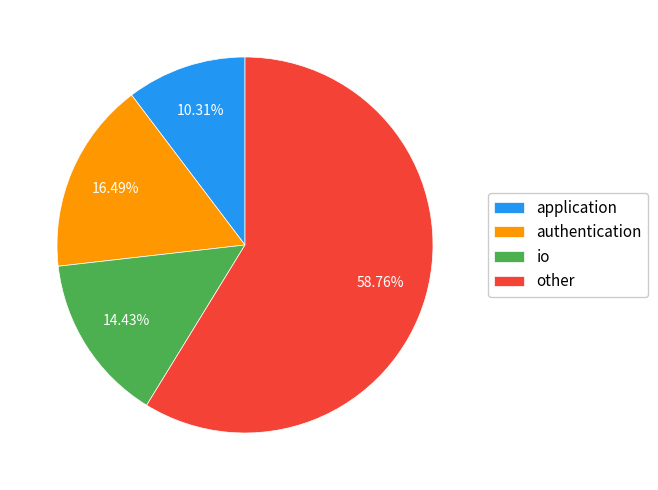

Rank the categories by value from lowest to highest.

application, io, authentication, other